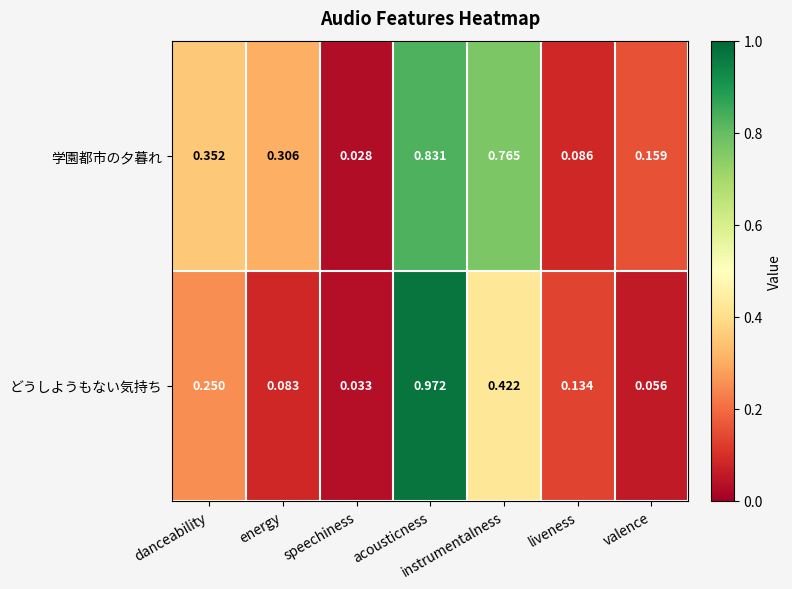

Which category has the highest value in the どうしようもない気持ち series?

acousticness